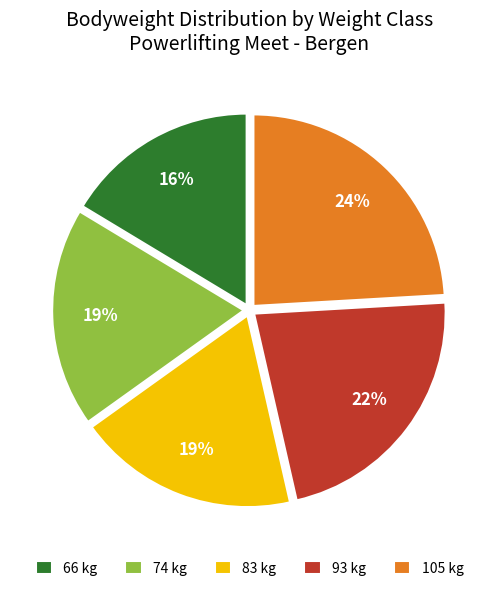

Which category has the biggest portion of the pie?

105